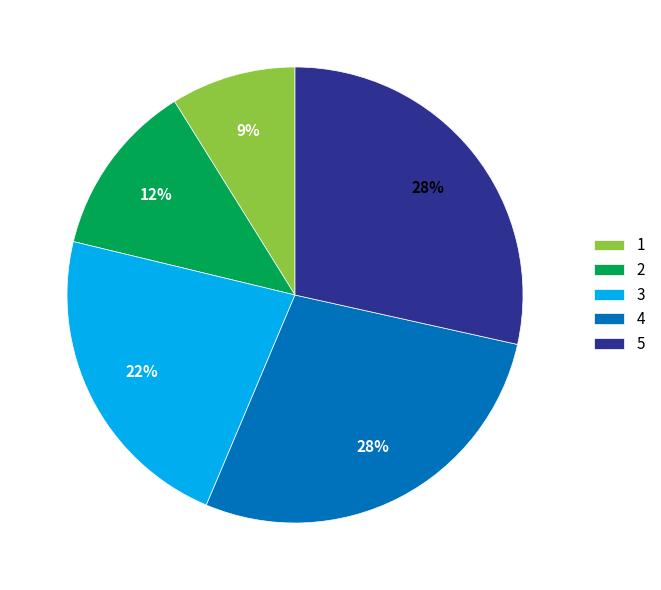

Is the sum of 5 and 1 greater than half?

No